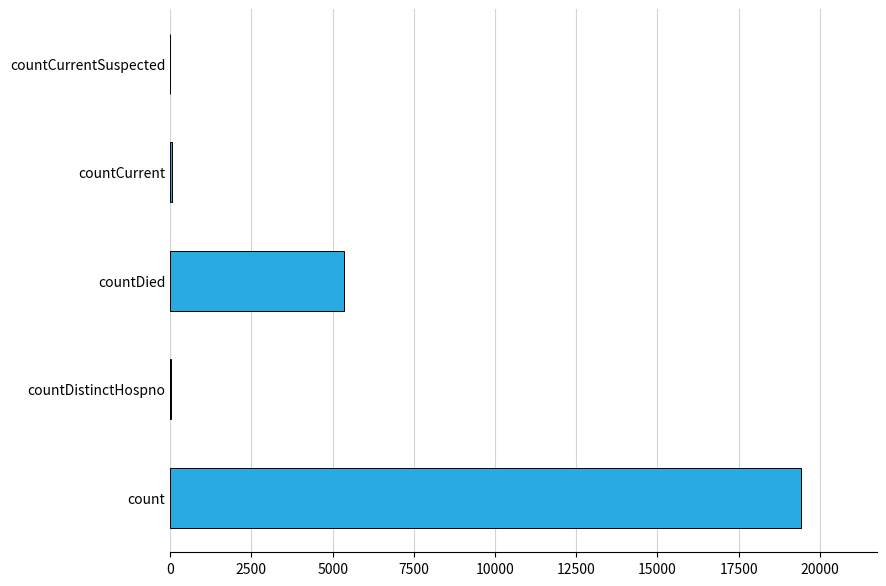

The chart shows a value of 19420 at count. True or false?

True